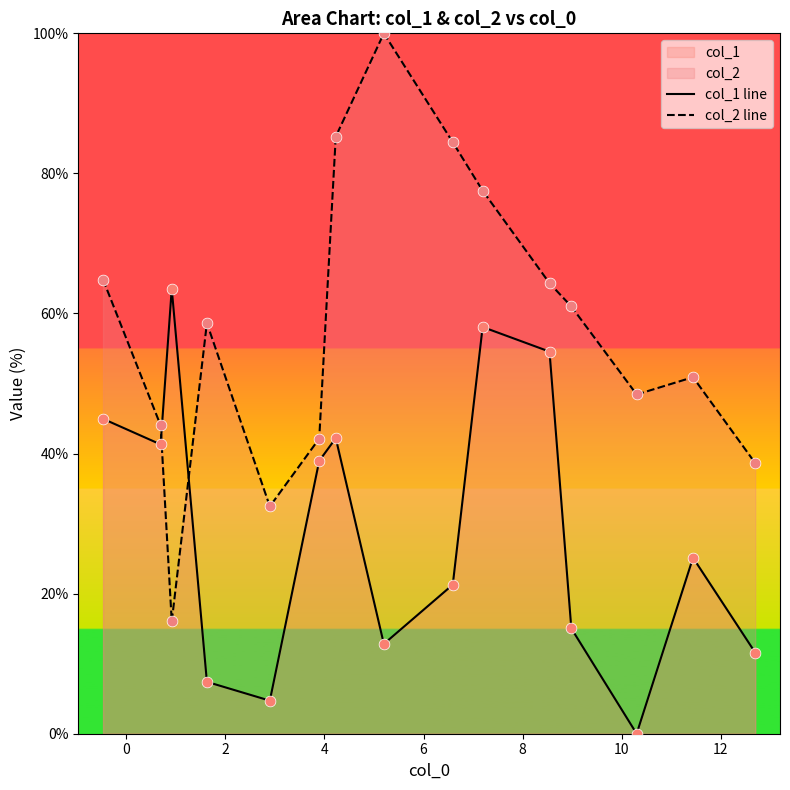

Which series has the largest range (max minus min)?

col_2 line